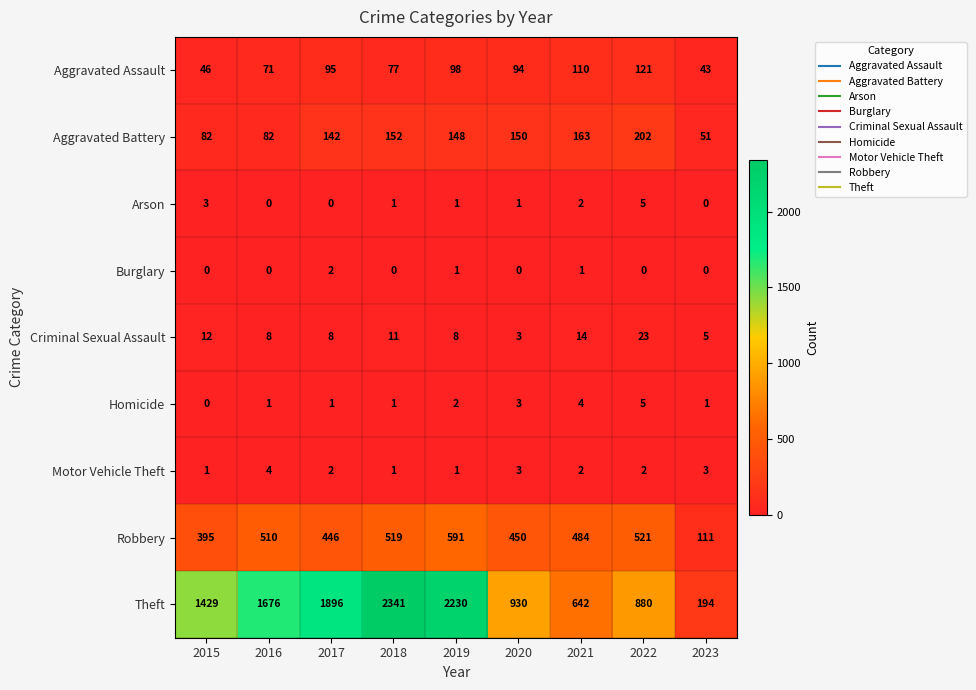

The value of Aggravated Battery at 2016 is 82. True or false?

True